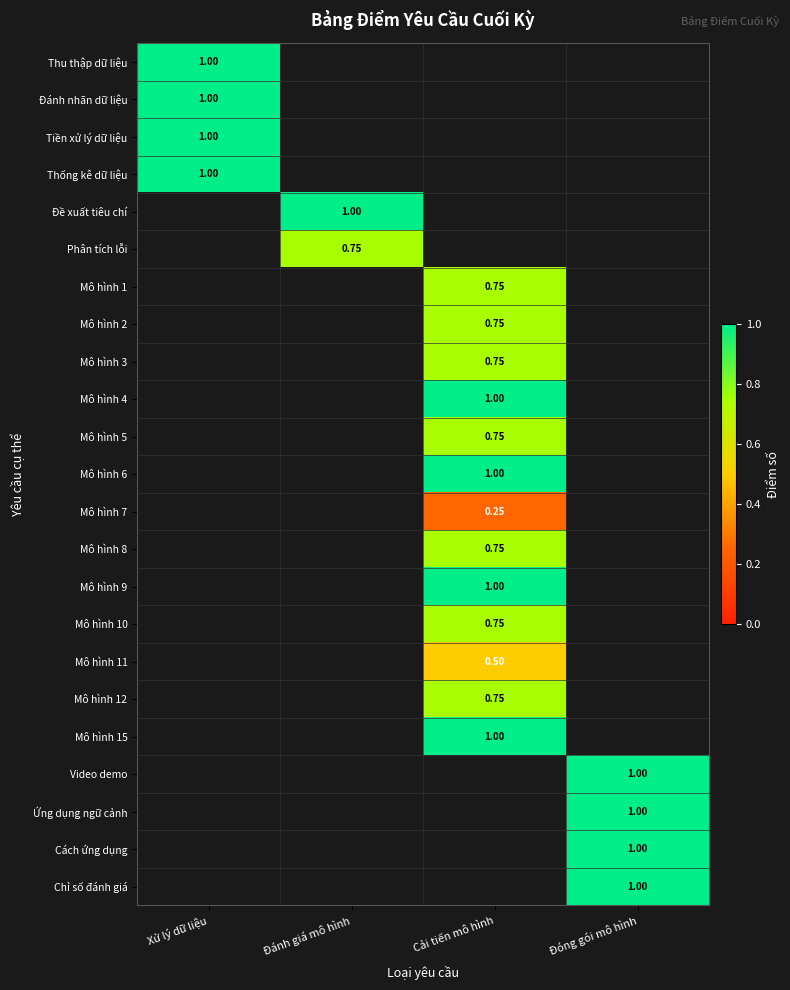

Is the value of Mô hình 6 at Đóng gói mô hình greater than the value of Phân tích lỗi at Cải tiến mô hình?

No